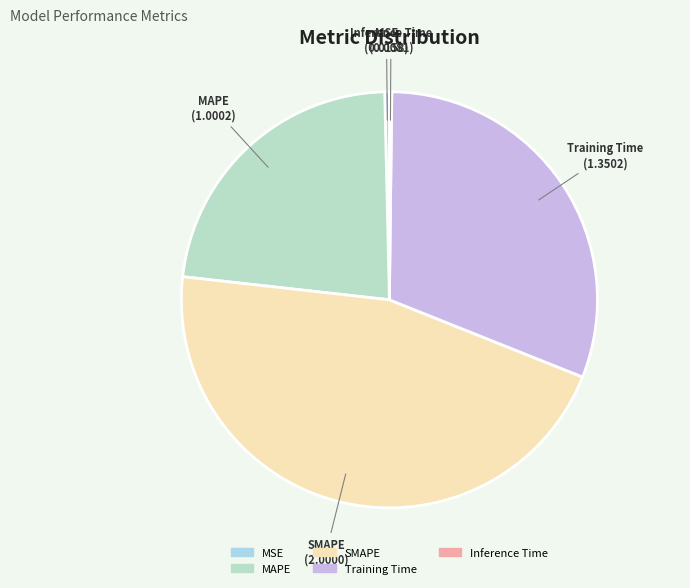

Is it true that MAPE is 23% of the pie?

True